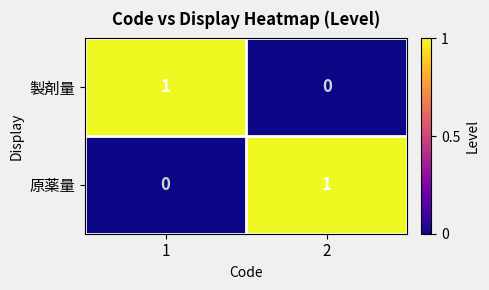

Is the value of 製剤量 at 1 greater than the value of 原薬量 at 1?

Yes